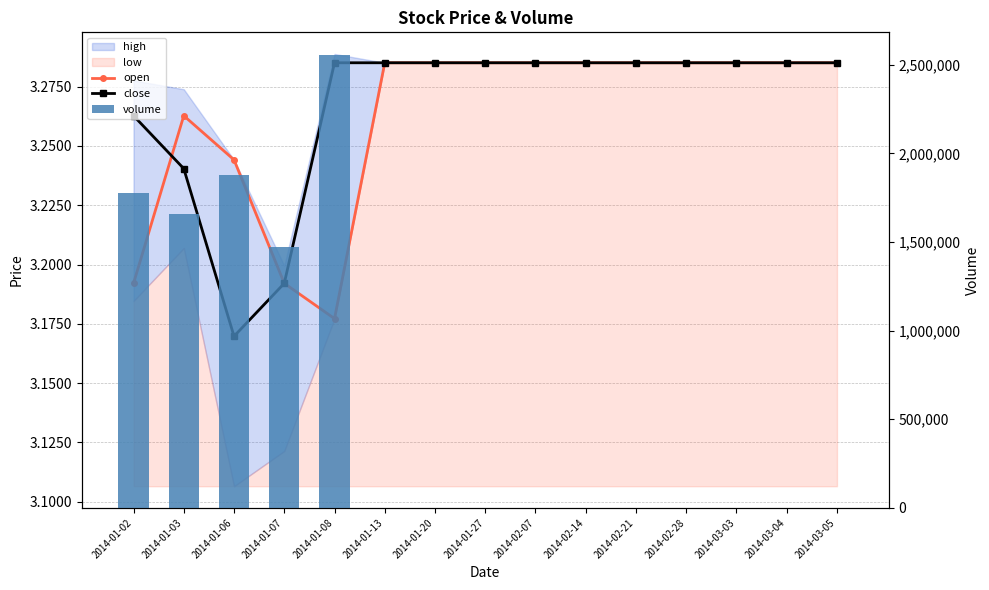

Which has a higher value, 2014-01-02 or 2014-01-03?

2014-01-03